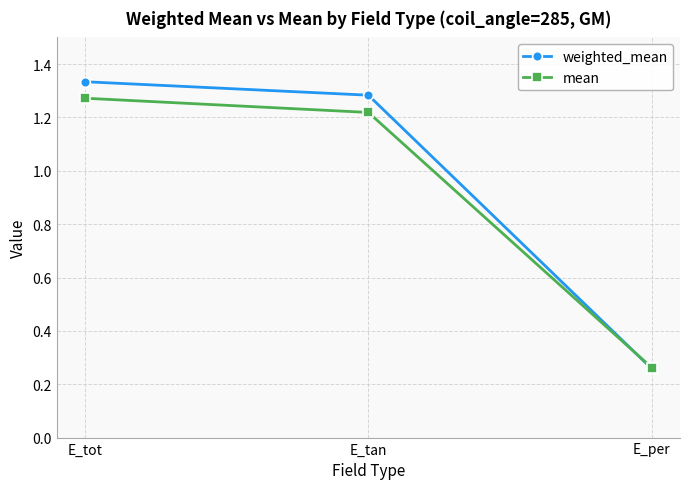

The value of mean at E_tot is 2.2. True or false?

False